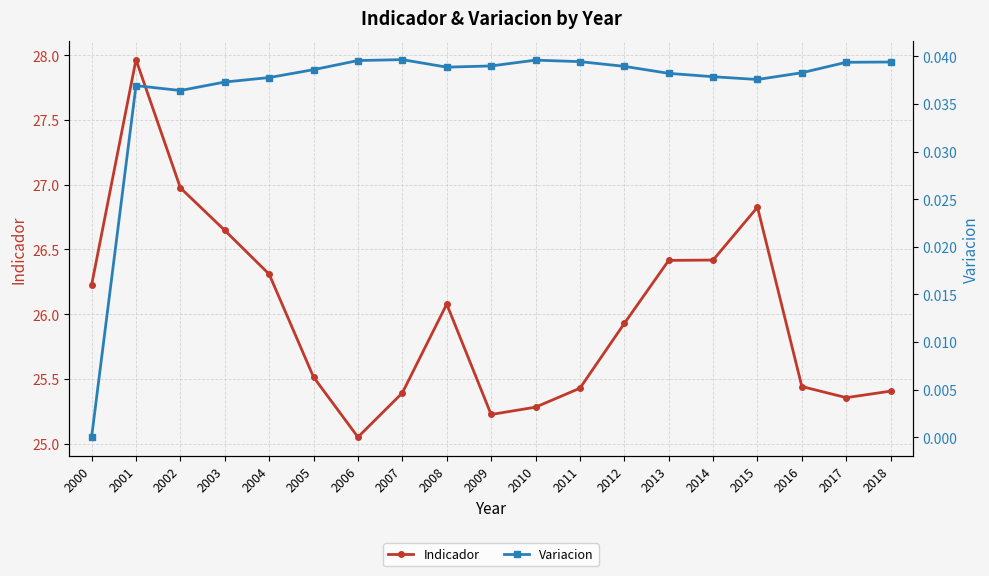

Which has a higher value, 2007 or 2004?

2004